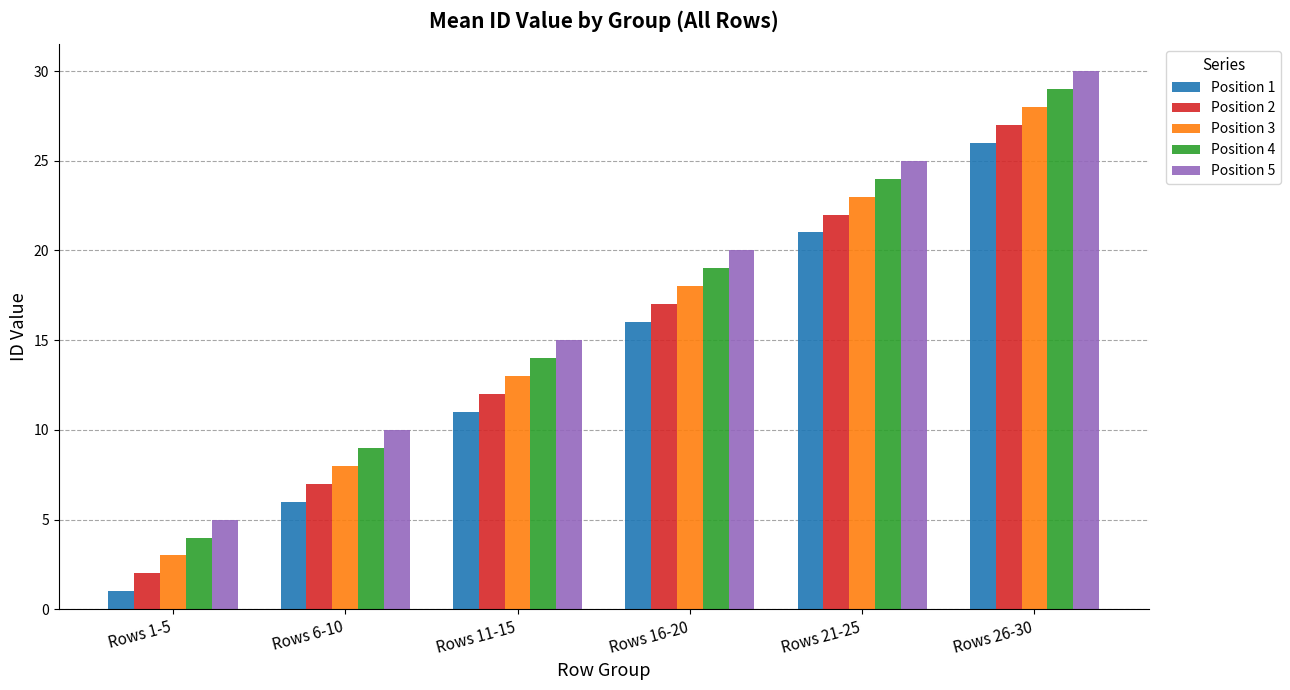

Reading right to left, what are all the values shown in this chart?

Position 1: 26	21	16	11	6	1
Position 2: 27	22	17	12	7	2
Position 3: 28	23	18	13	8	3
Position 4: 29	24	19	14	9	4
Position 5: 30	25	20	15	10	5